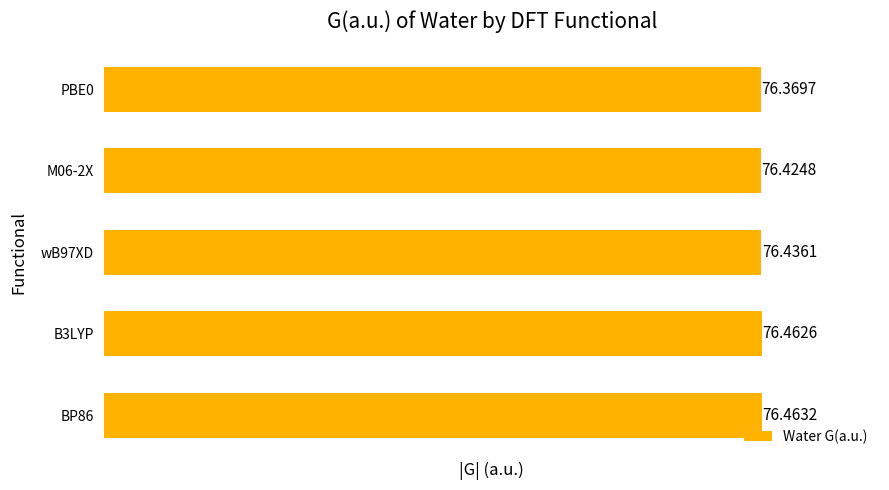

Rank the categories by value from lowest to highest.

PBE0, M06-2X, wB97XD, B3LYP, BP86